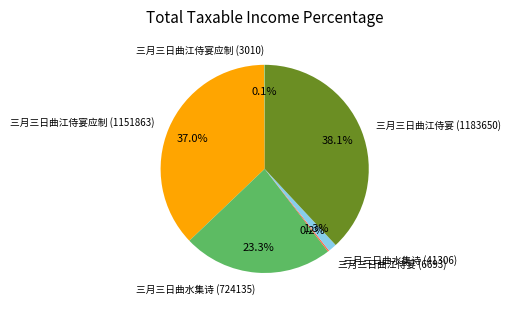

Which category has the biggest portion of the pie?

三月三日曲江侍宴 (1183650)